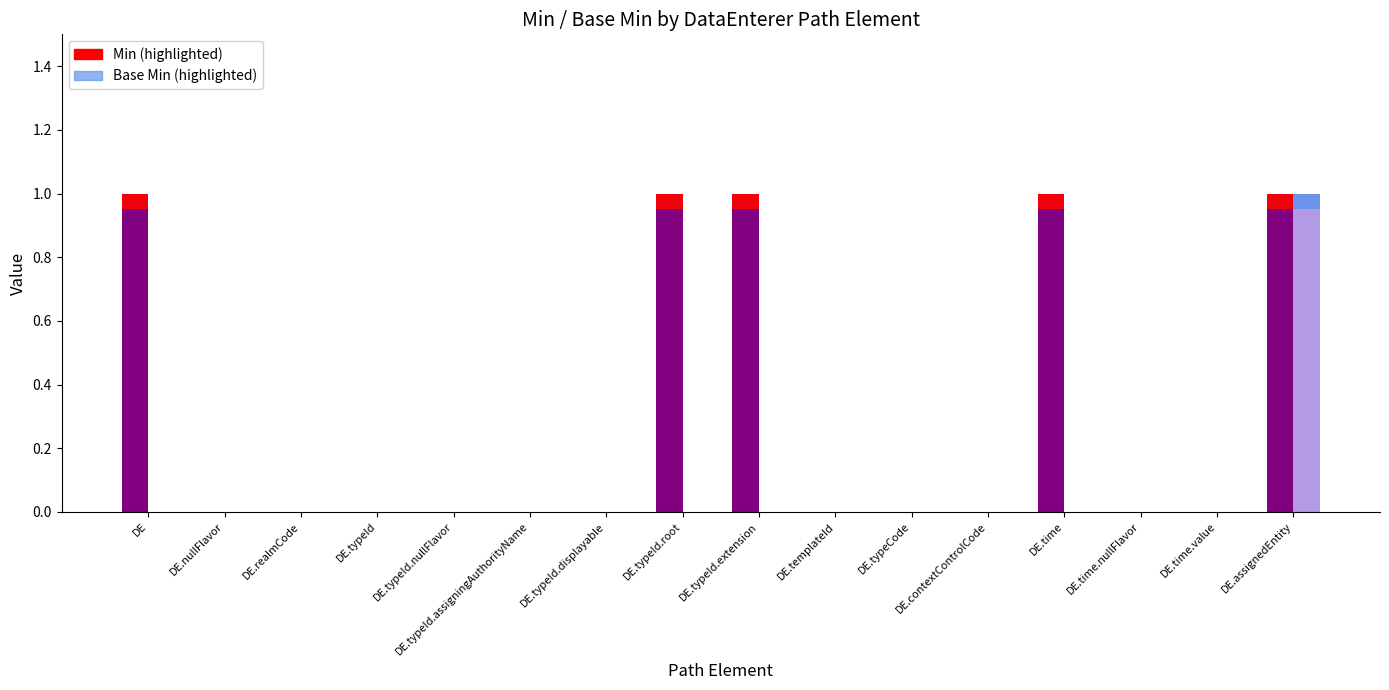

What is the label of the 5th bar from the left?

DE.typeId.nullFlavor